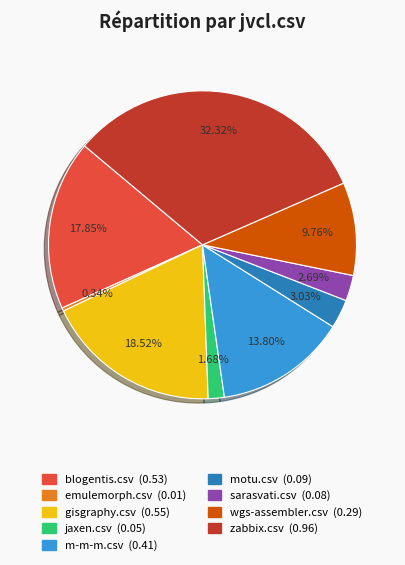

Count the number of slices in the pie.

9